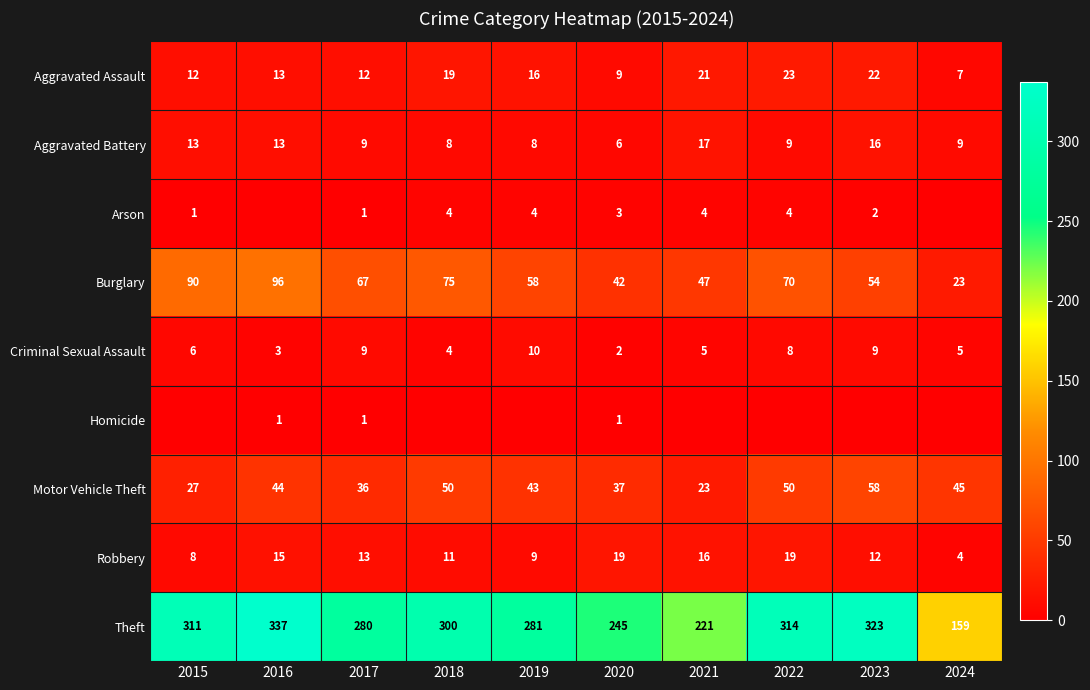

How many values in the Theft series are below 300?

5